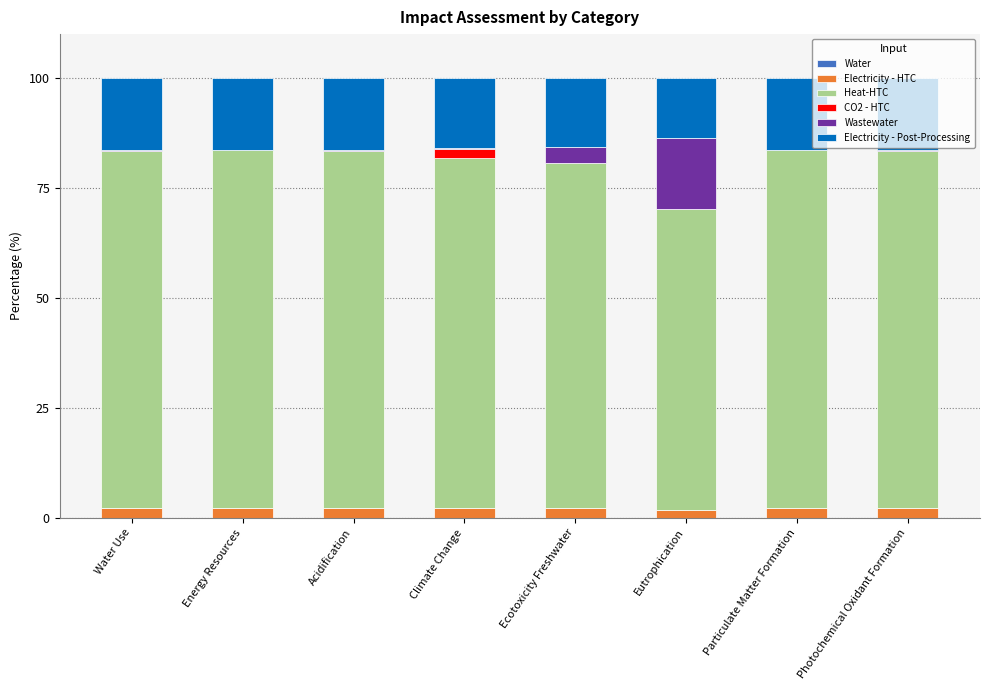

The Wastewater series shows 0.3 at Acidification. True or false?

False